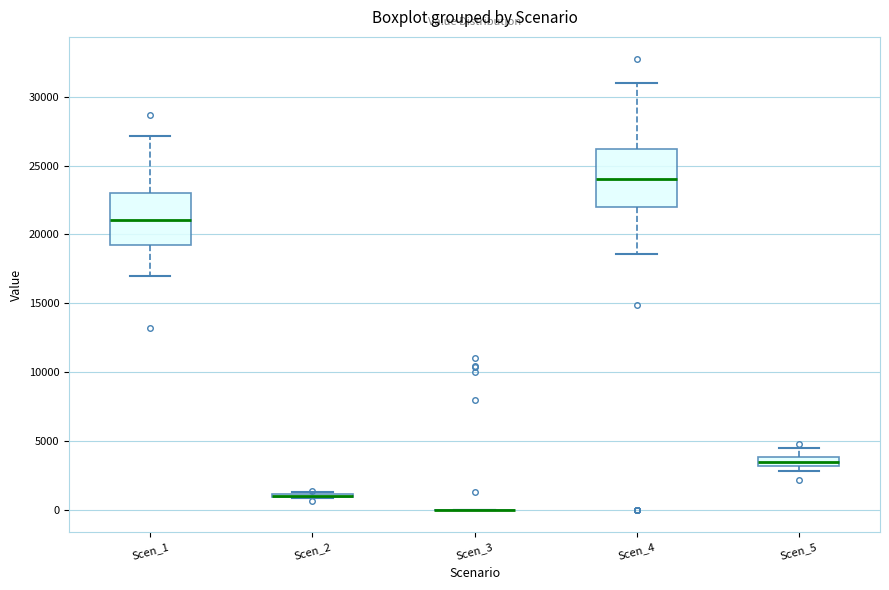

Comparing the boxes themselves (not the whiskers), which one is the tallest?

Scen_4